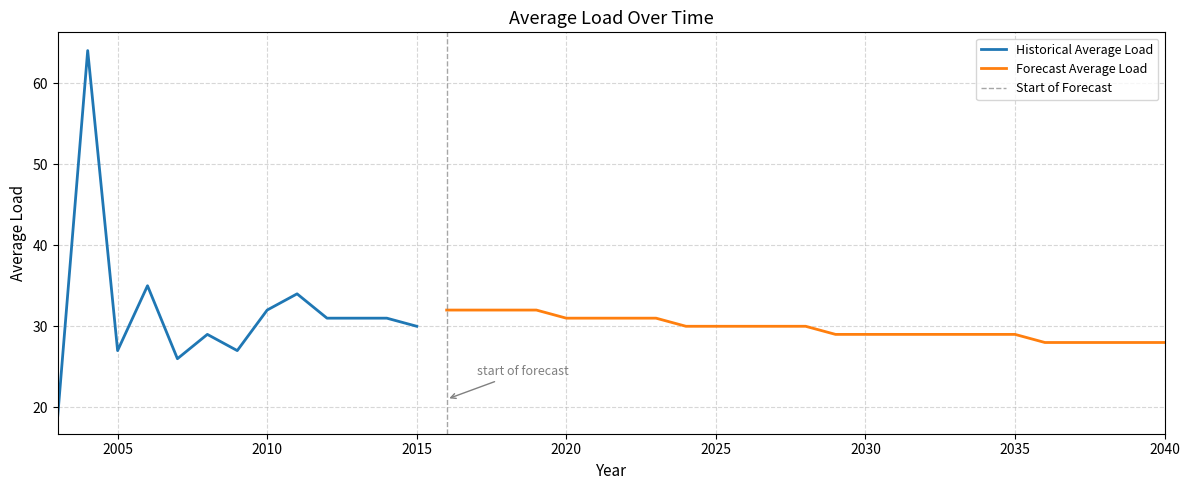

At which category does the chart reach its peak across all series?

2004